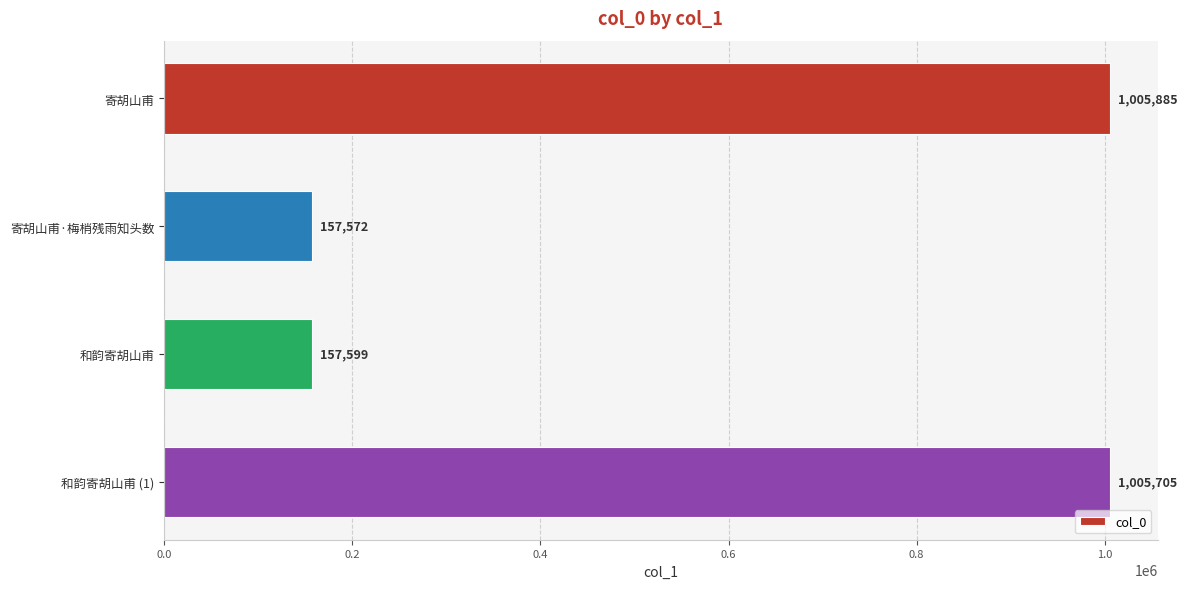

List the labels in order of value, smallest first.

寄胡山甫·梅梢残雨知头数, 和韵寄胡山甫, 和韵寄胡山甫 (1), 寄胡山甫